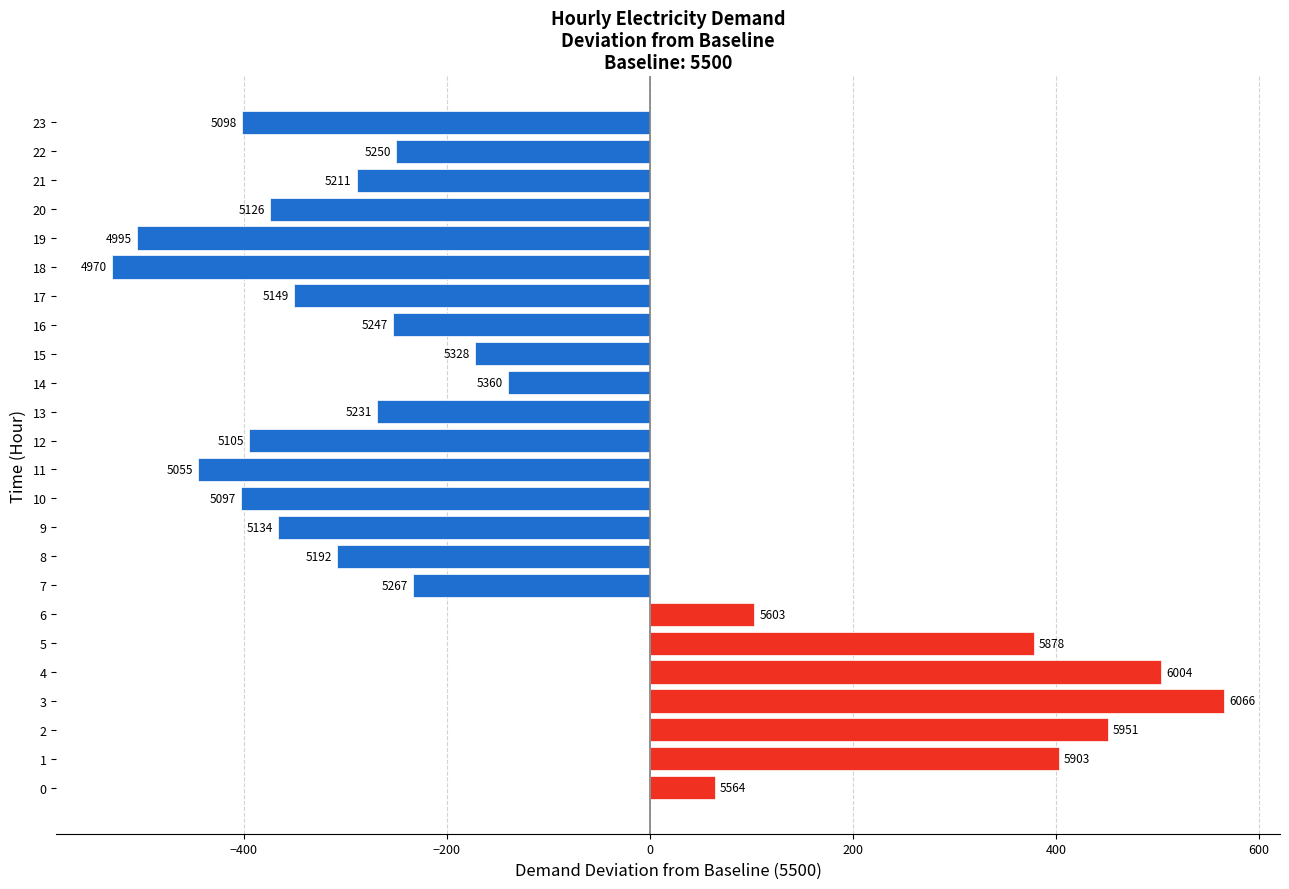

How many bars are there in total?

24